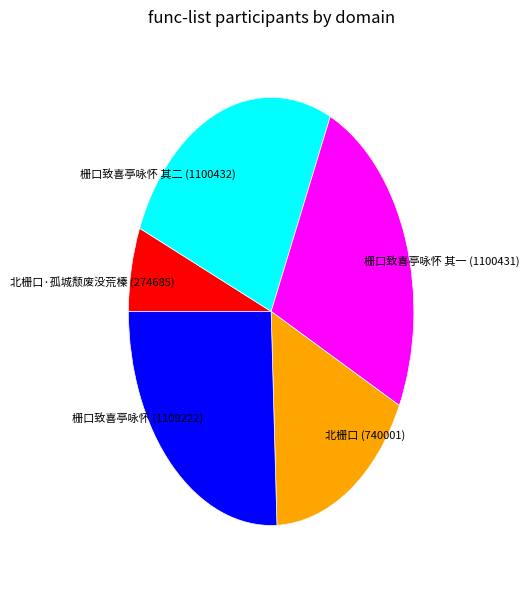

What is the smallest slice in the pie chart?

北栅口·孤城颓废没荒榛